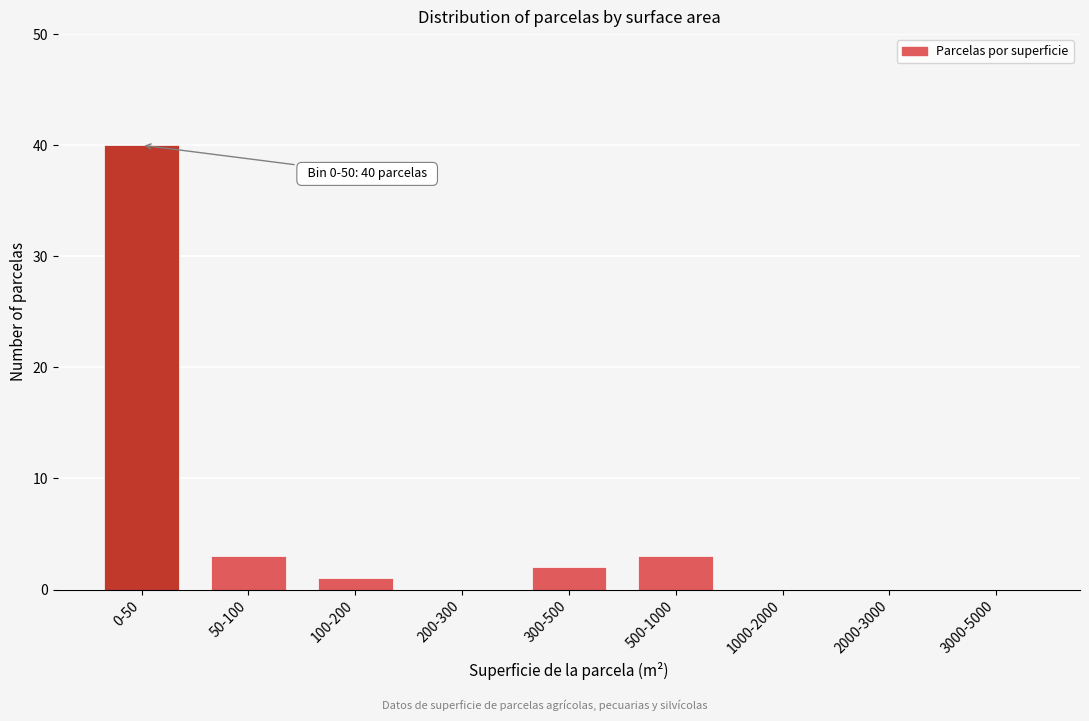

Reading left to right, list all the values displayed in this chart.

0-50=40	50-100=3	100-200=1	200-300=0	300-500=2	500-1000=3	1000-2000=0	2000-3000=0	3000-5000=0